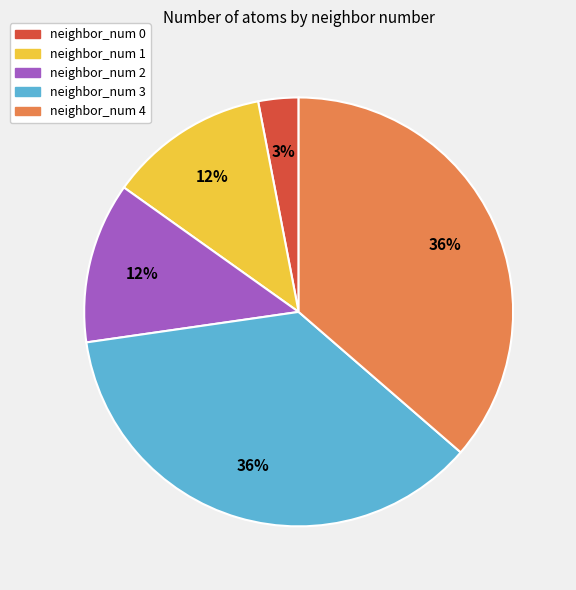

True or false: neighbor_num 2 accounts for 1% of the total.

False